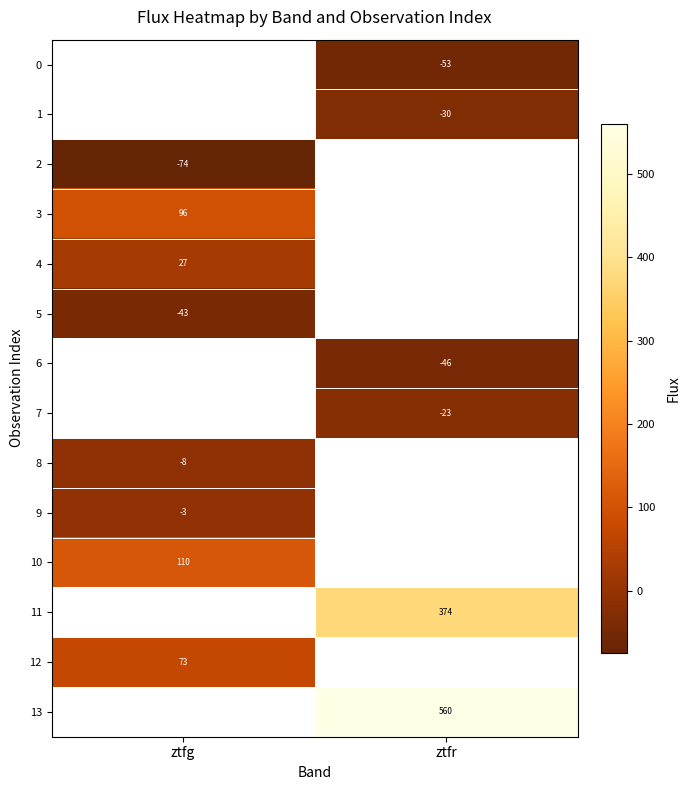

Rank the categories by 8 value from highest to lowest.

ztfg, ztfr